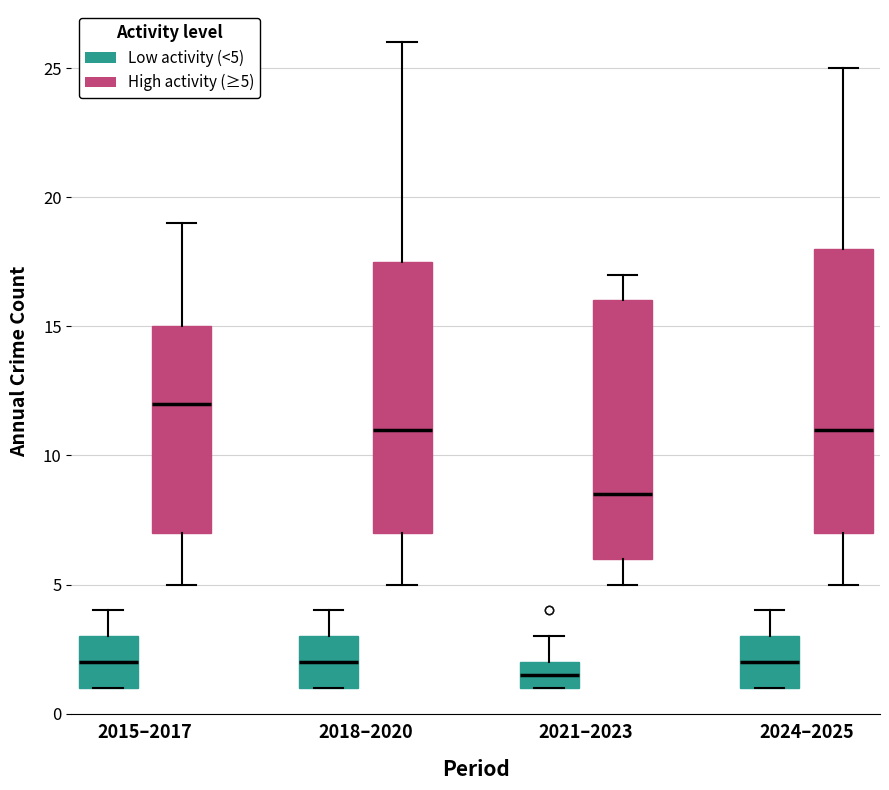

Which box's median line is the lowest?

2021–2023 (Low activity (<5))